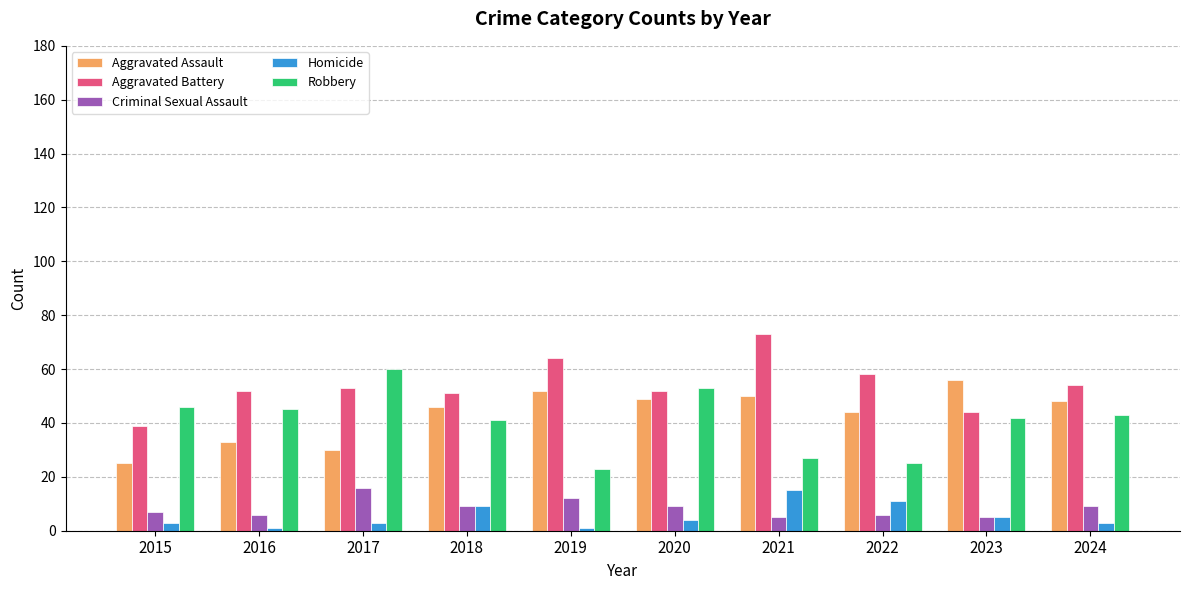

At how many categories does at least one series exceed 9?

10